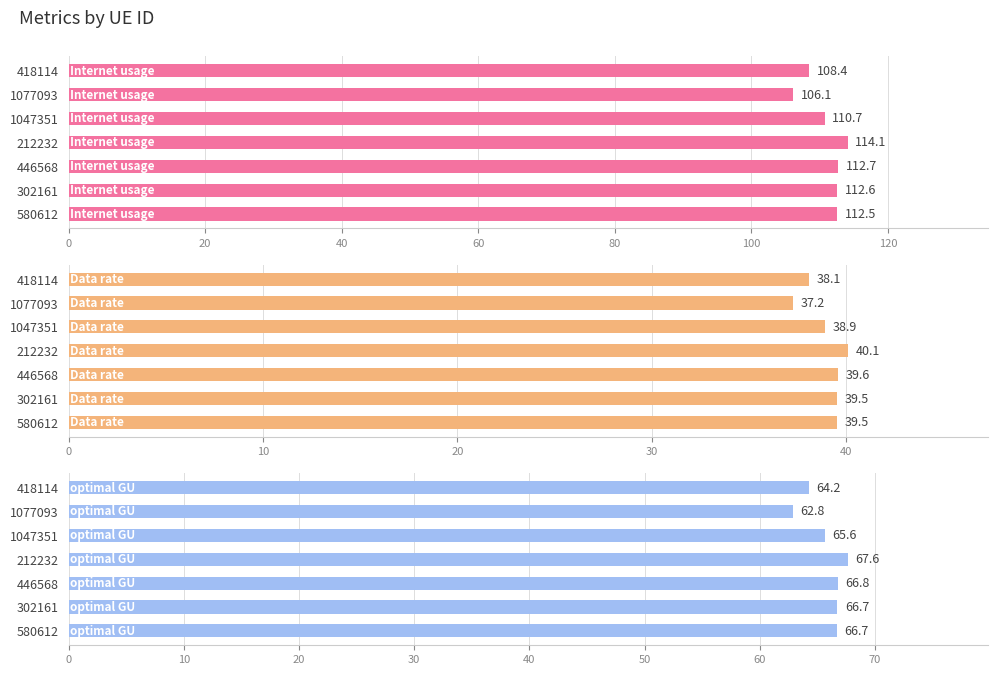

The value of optimal GU at 1047351 is 65.6. True or false?

True